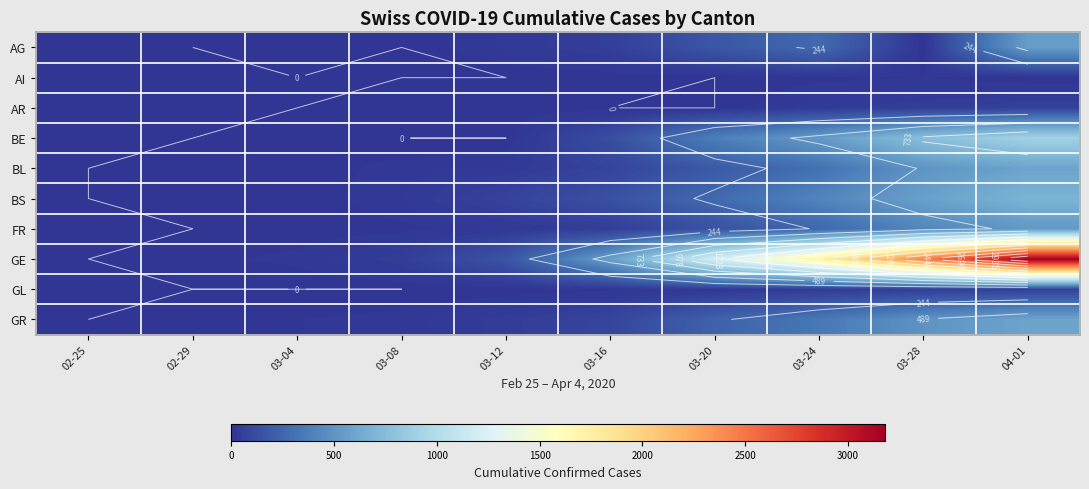

Rank the series by their maximum value, from highest to lowest.

GE, BE, BS, GR, BL, AG, FR, AR, GL, AI